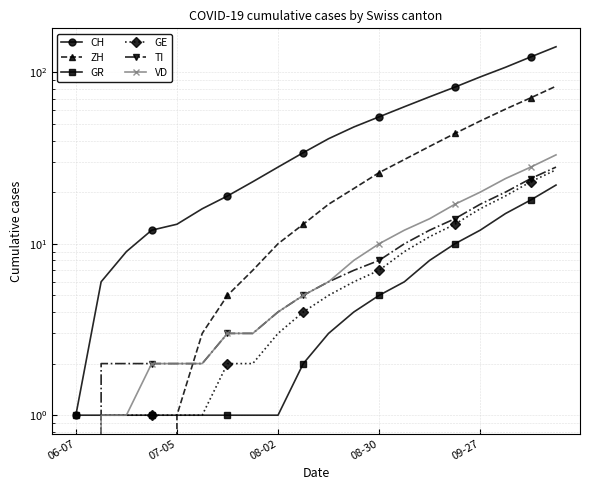

Reading left to right, list all the values displayed in this chart.

CH: 1	6	9	12	13	16	19	23	28	34	41	48	55	63	72	82	94	107	123	141
ZH: 0	0	0	0	1	3	5	7	10	13	17	21	26	31	37	44	52	61	71	83
GR: 1	1	1	1	1	1	1	1	1	2	3	4	5	6	8	10	12	15	18	22
GE: 0	1	1	1	1	1	2	2	3	4	5	6	7	9	11	13	16	19	23	27
TI: 0	2	2	2	2	2	3	3	4	5	6	7	8	10	12	14	17	20	24	28
VD: 0	1	1	2	2	2	3	3	4	5	6	8	10	12	14	17	20	24	28	33